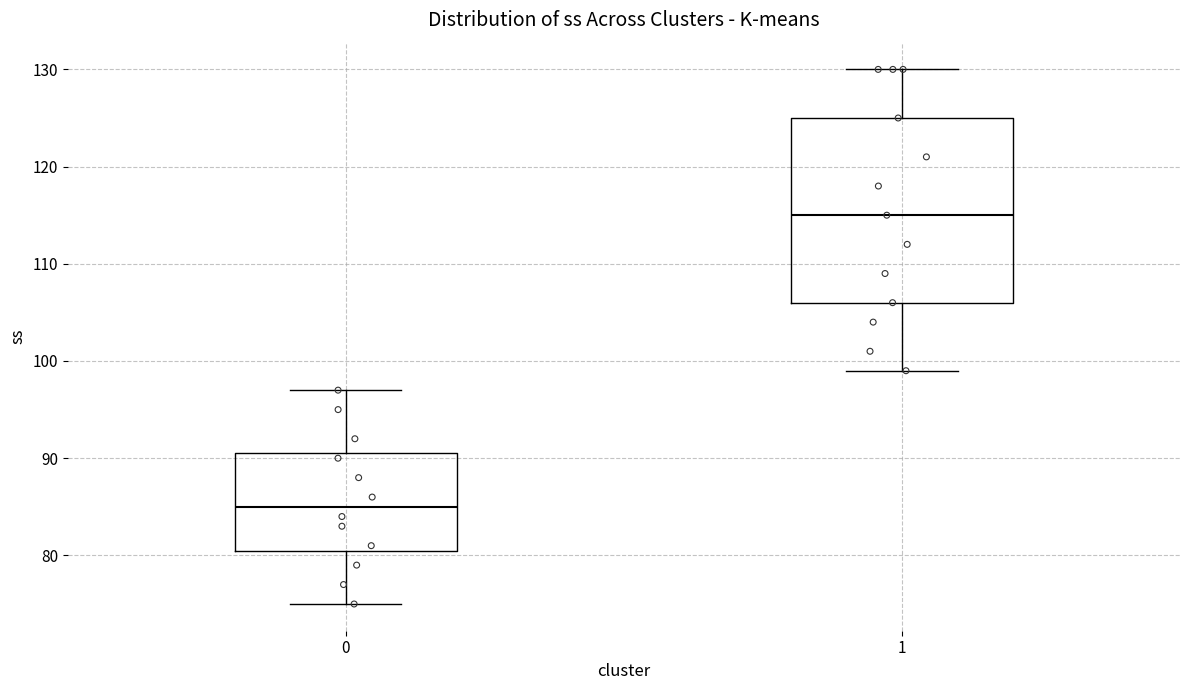

Reading left to right, read every box against the y-axis: the position of its median line, the range the box covers, and the ends of its whiskers. The values are not printed on the chart, so give them approximately, as read against the axis.

0: median 85, box 81 to 91, whiskers 75 to 97
1: median 115, box 106 to 125, whiskers 99 to 130